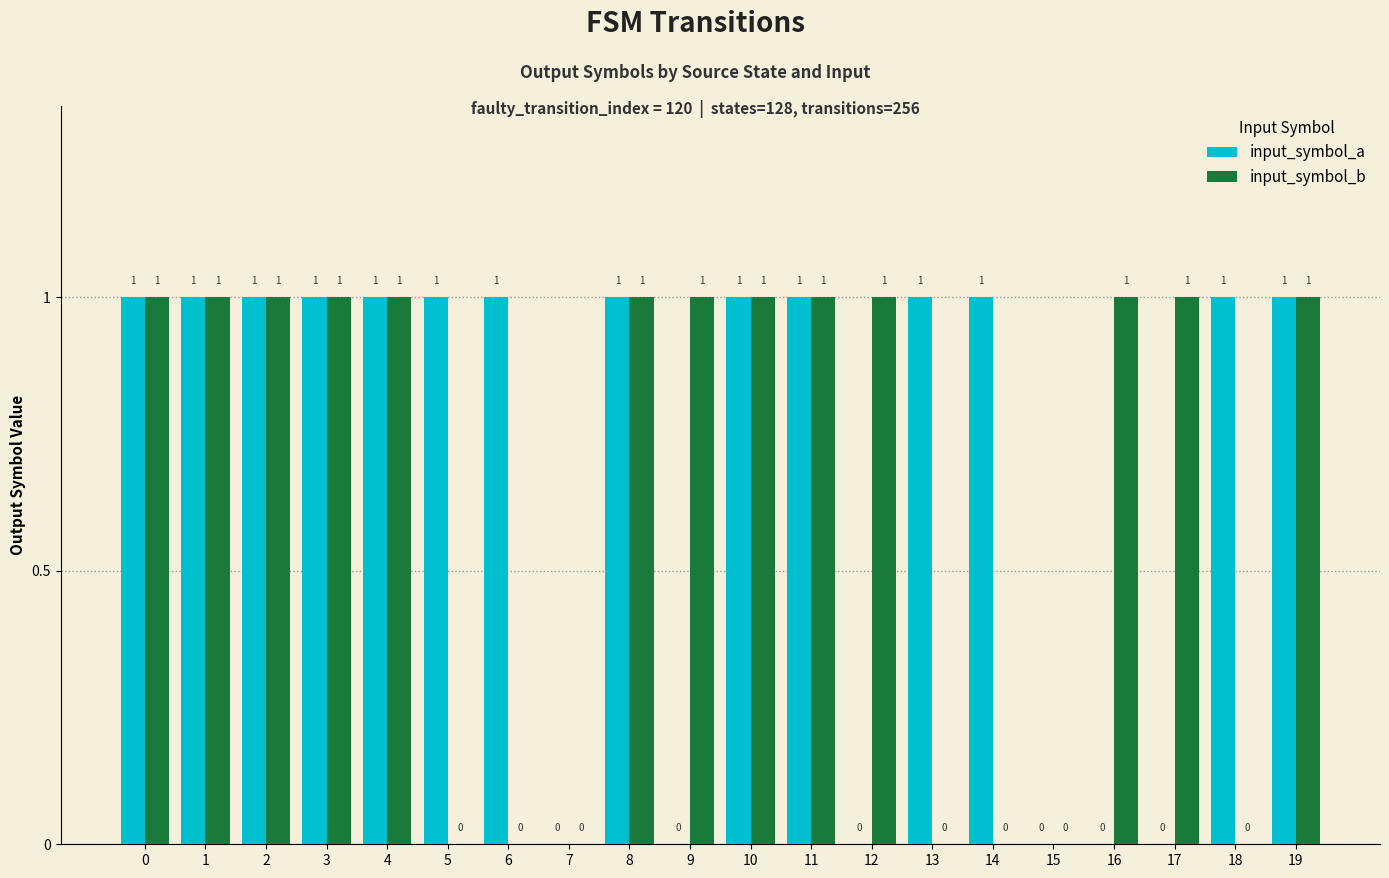

How many distinct data groups are displayed?

2